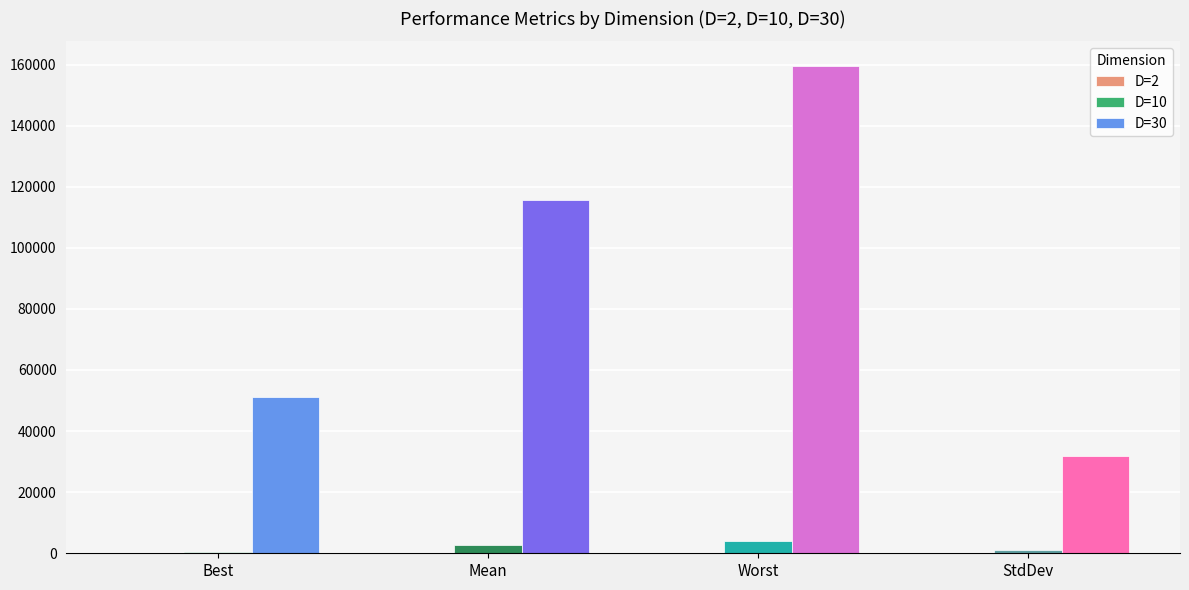

At which category is the sum across all series the highest?

Worst